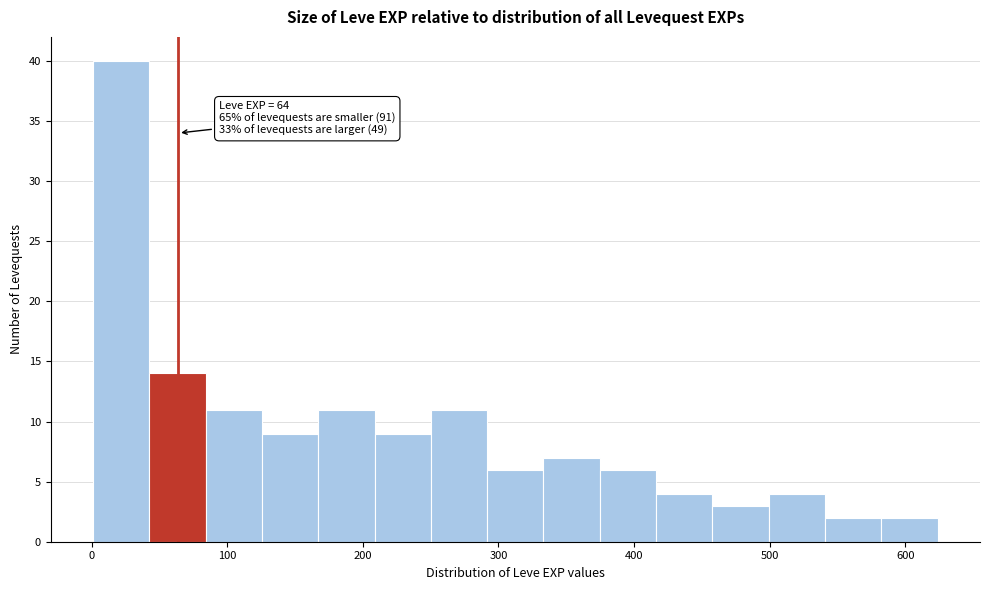

Which range on the x-axis has the tallest bar?

0 to 40